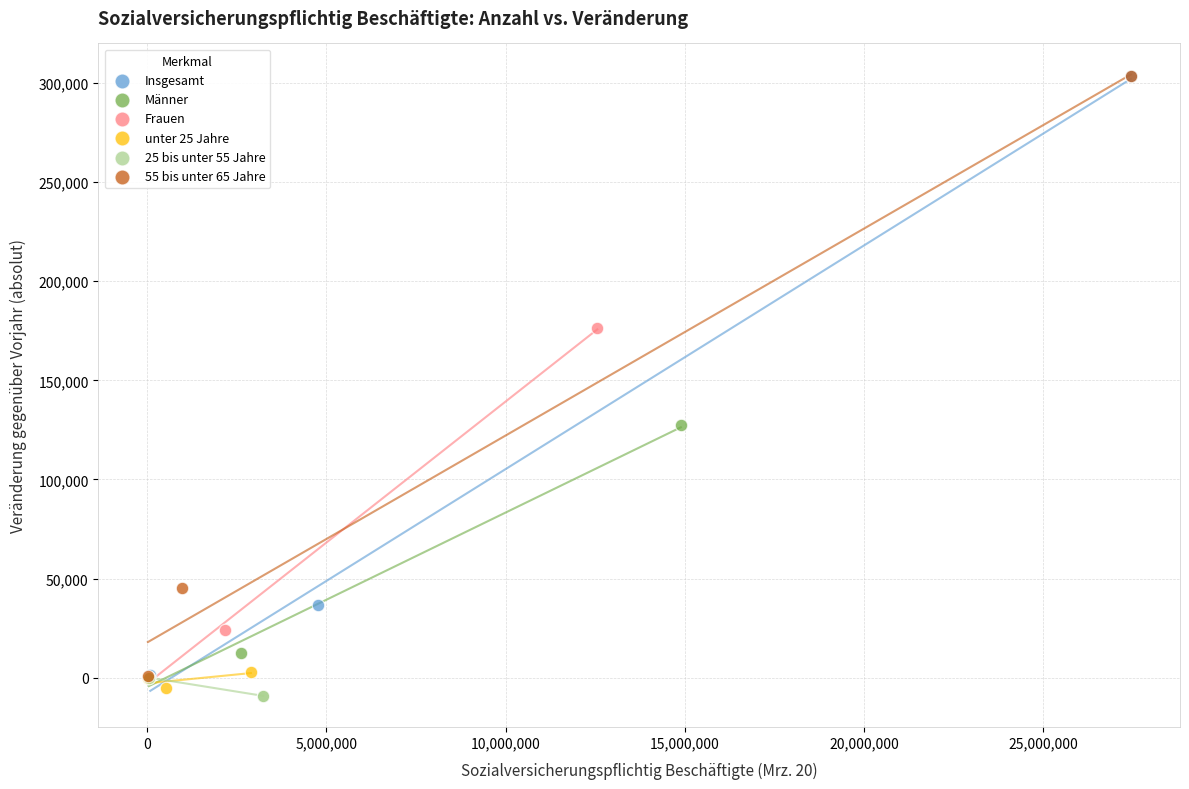

Which series has the widest spread of Y values?

55 bis unter 65 Jahre